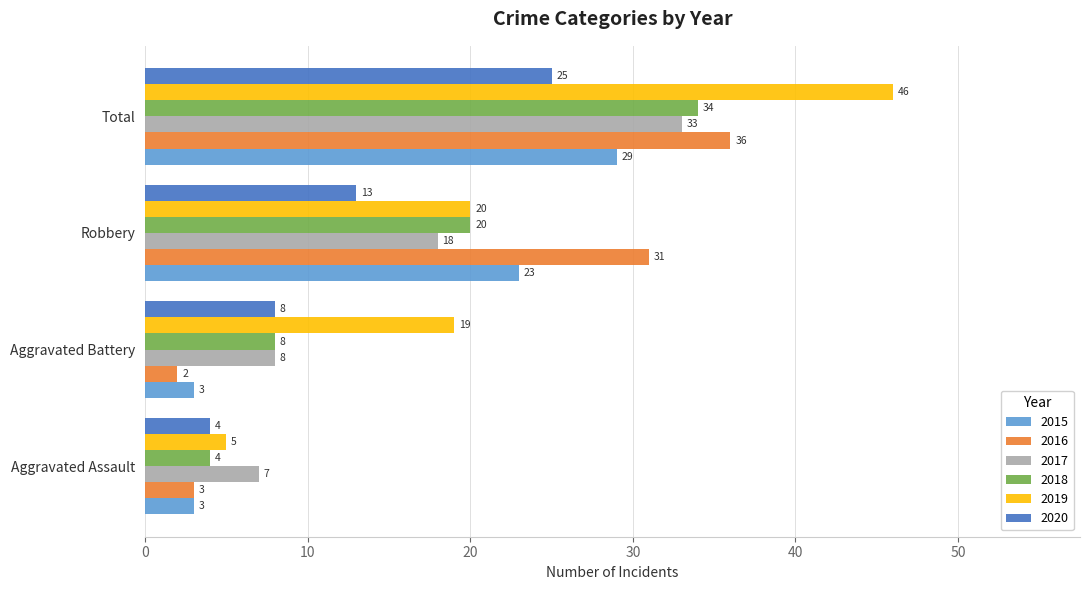

What is the difference between the maximum and minimum values in the 2020 series?

21